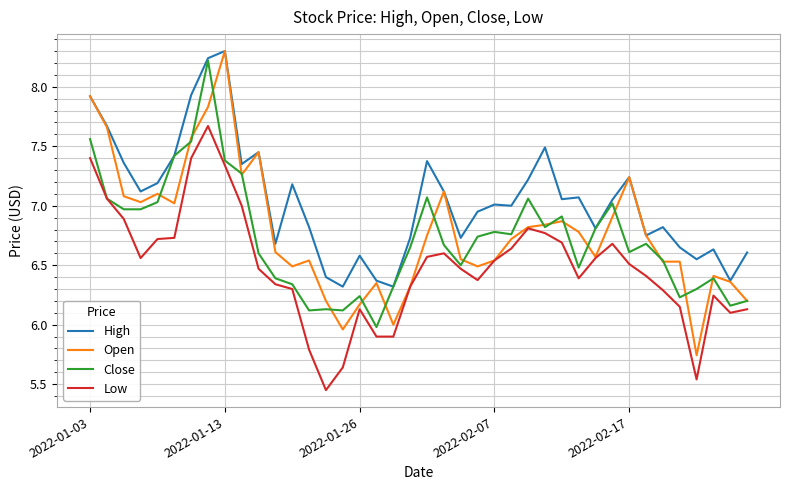

True or false: Low and High intersect in this chart.

False